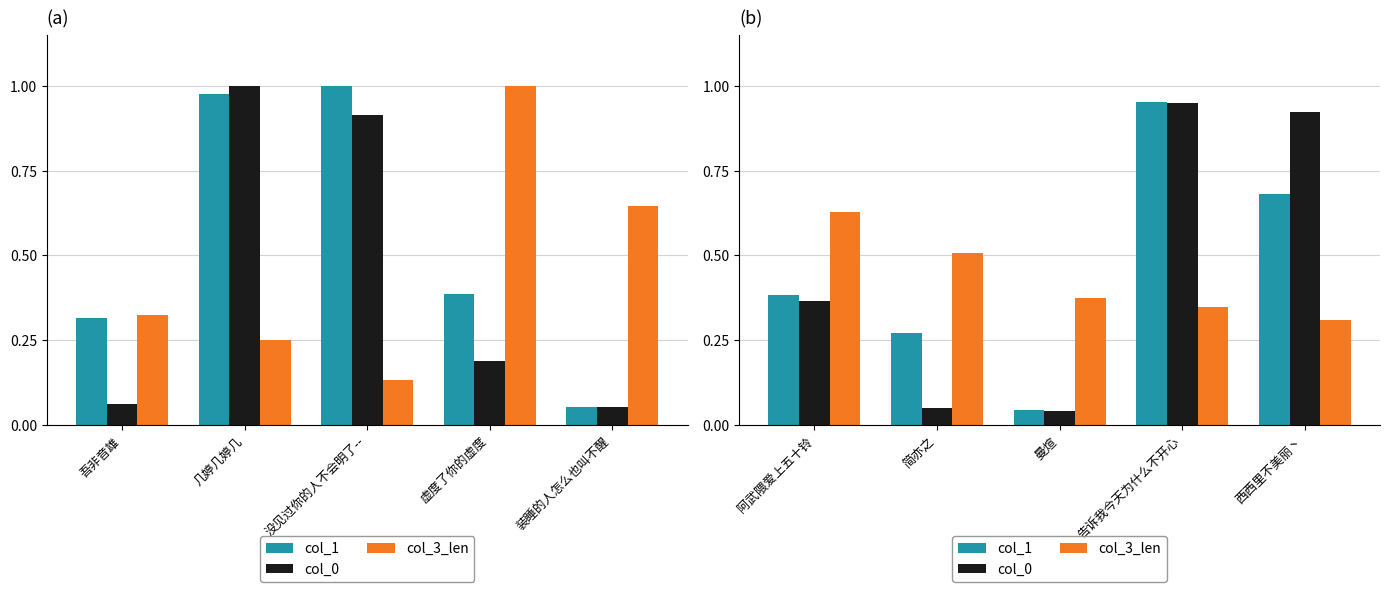

What is the difference between the second highest and second lowest values in the col_1 series?

0.4